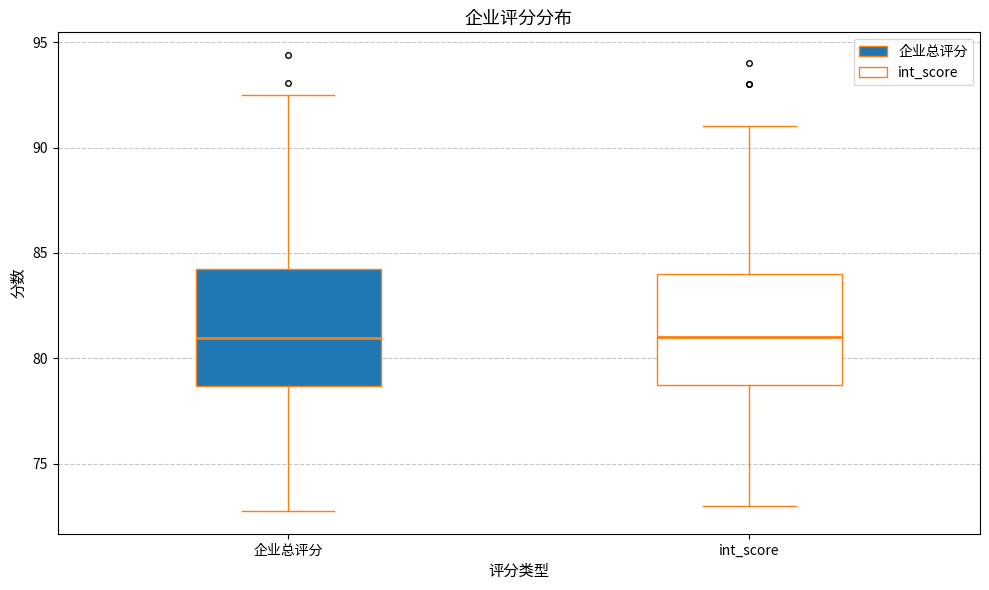

Reading left to right, read every box against the y-axis: the position of its median line, the range the box covers, and the ends of its whiskers. The values are not printed on the chart, so give them approximately, as read against the axis.

企业总评分: median 81.0, box 78.5 to 84.0, whiskers 73.0 to 92.5
int_score: median 81.0, box 79.0 to 84.0, whiskers 73.0 to 91.0